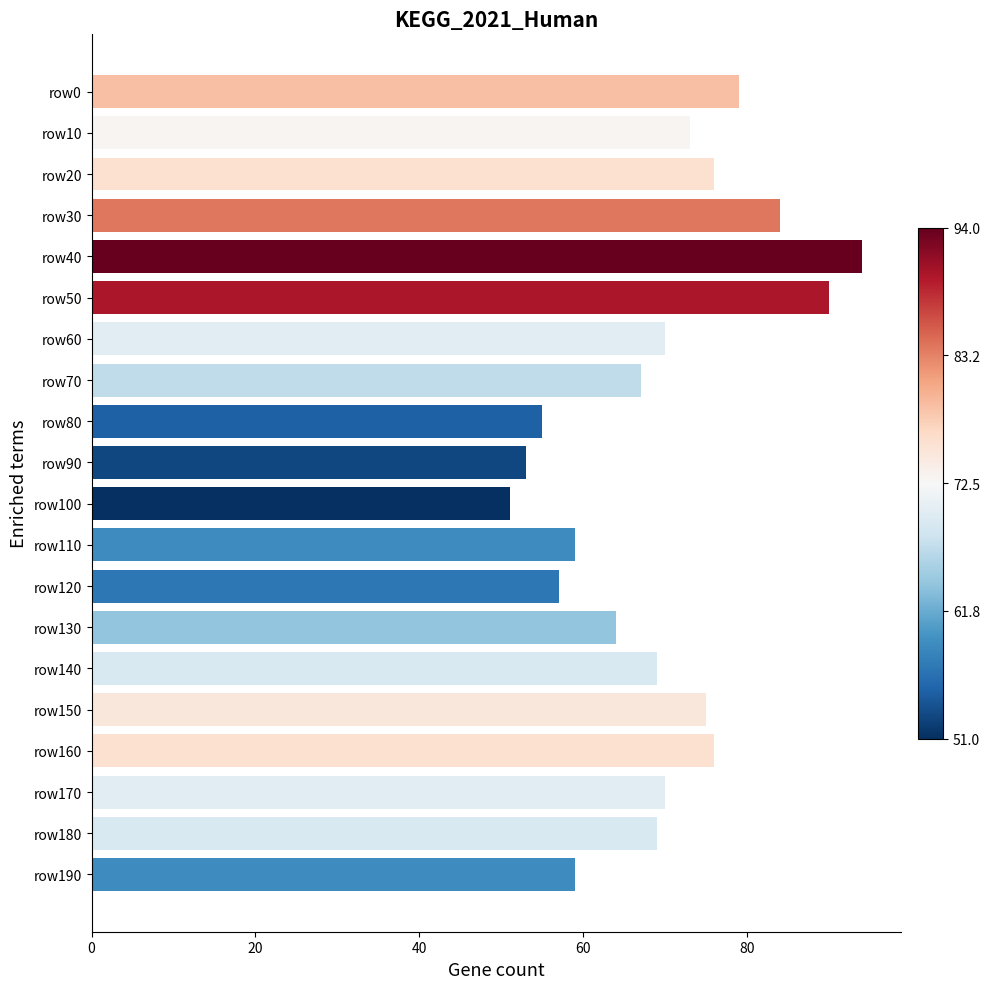

What is the change in value from row0 to row110?

-20